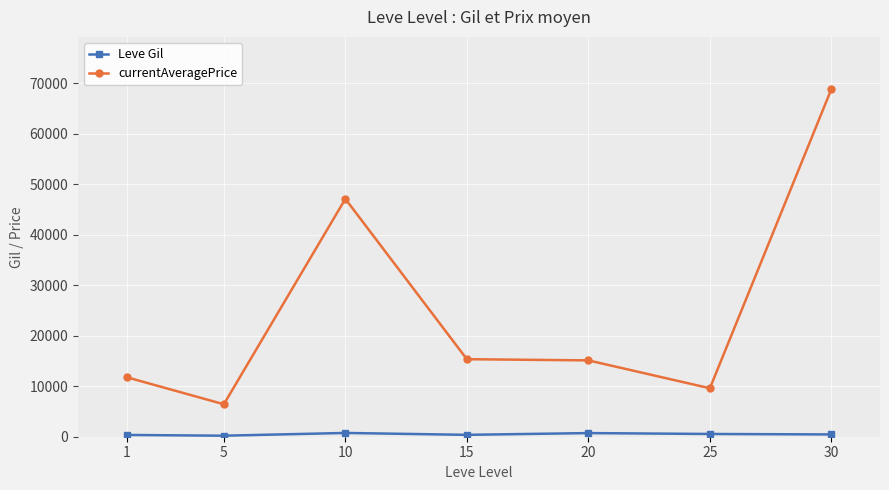

Which series has the widest spread of values?

currentAveragePrice